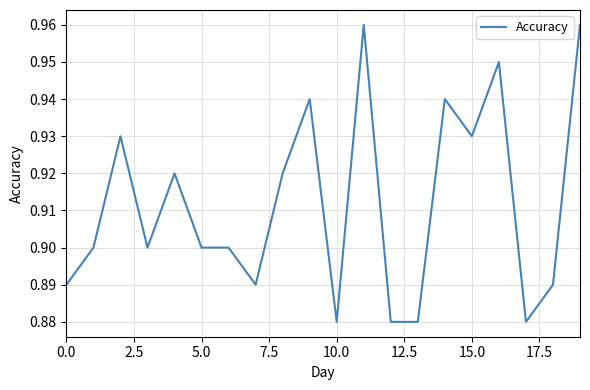

The chart shows a value of 0.9 at 5.0. True or false?

True